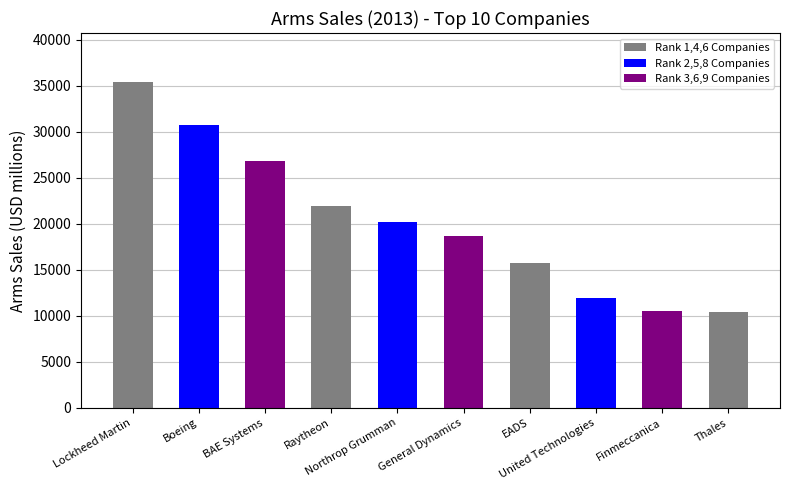

Are the bars horizontal?

No